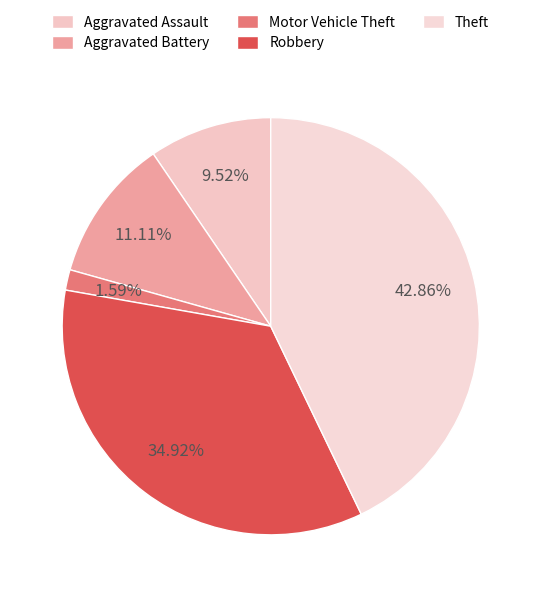

What percentage is the Motor Vehicle Theft slice, to the nearest percent?

2%